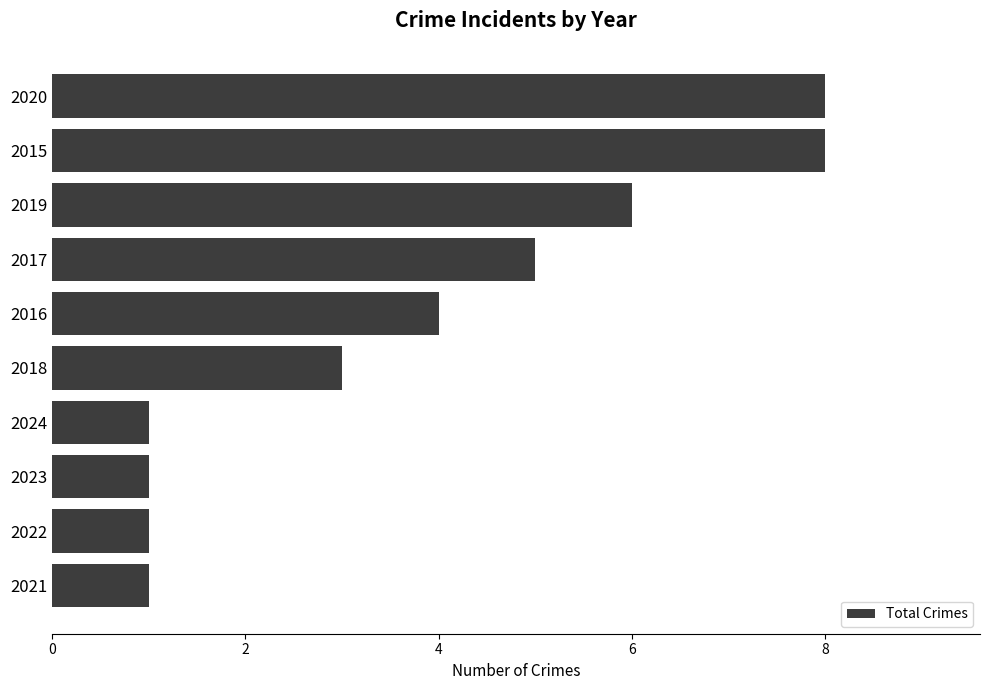

Reading top to bottom, list all the values displayed in this chart.

8	8	6	5	4	3	1	1	1	1